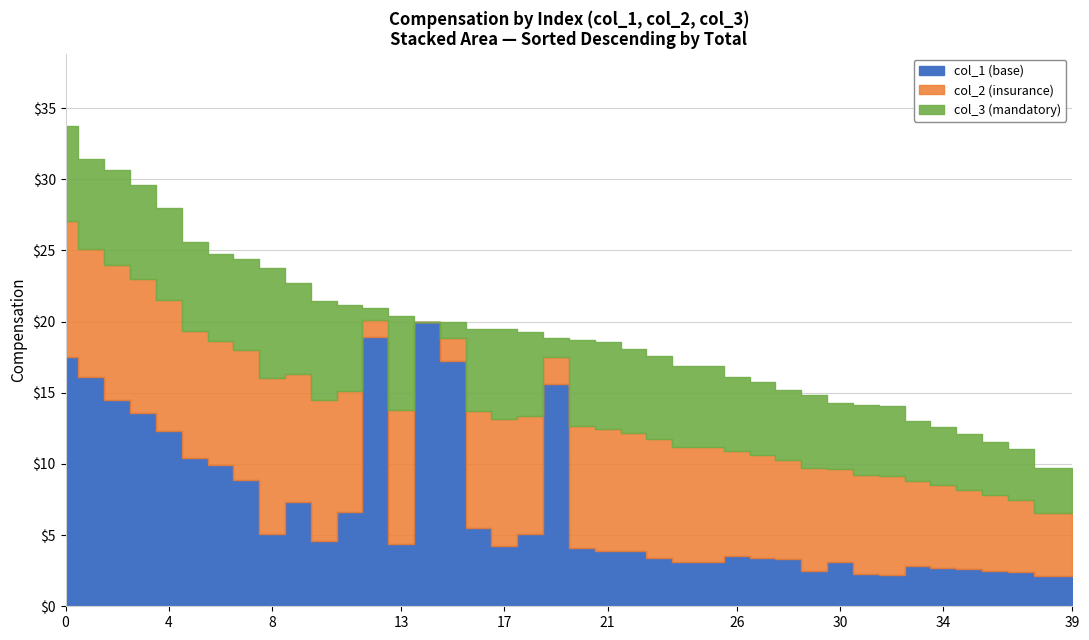

True or false: col_1 and col_2 intersect in this chart.

True